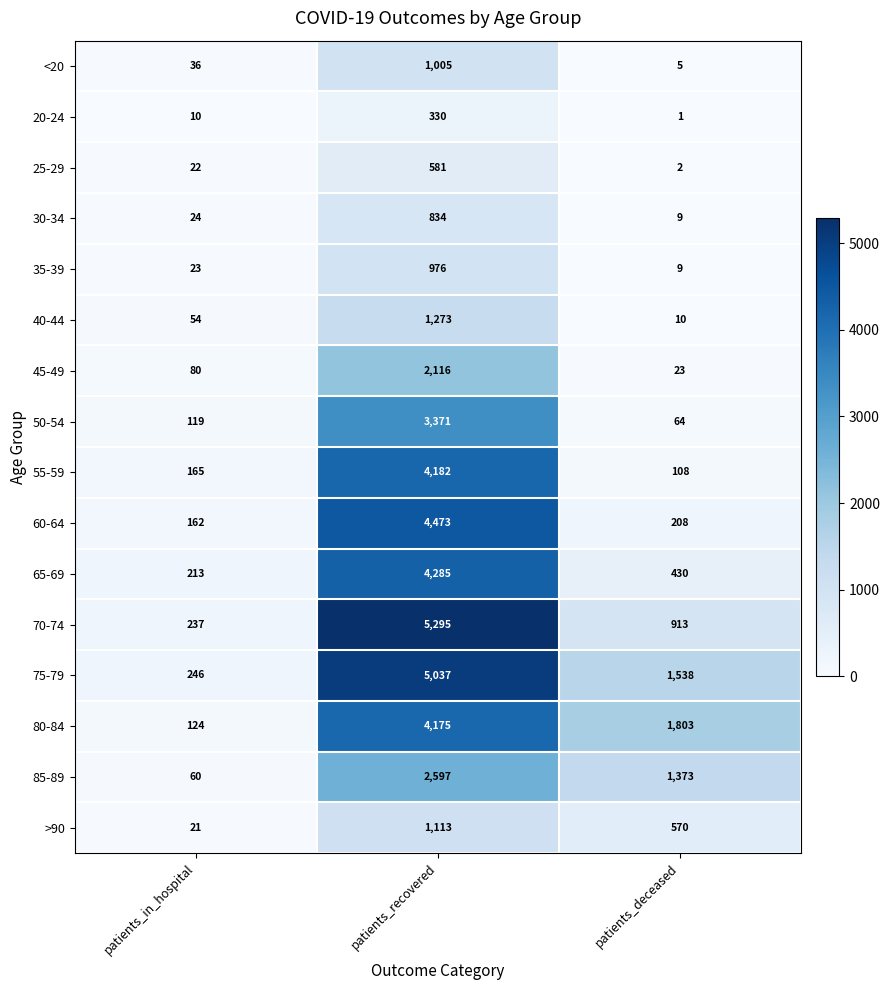

How many data points does each series have?

3